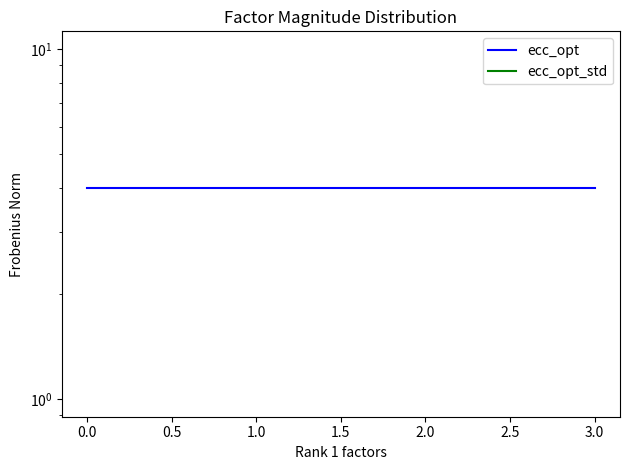

Which series has the largest total across all categories?

ecc_opt